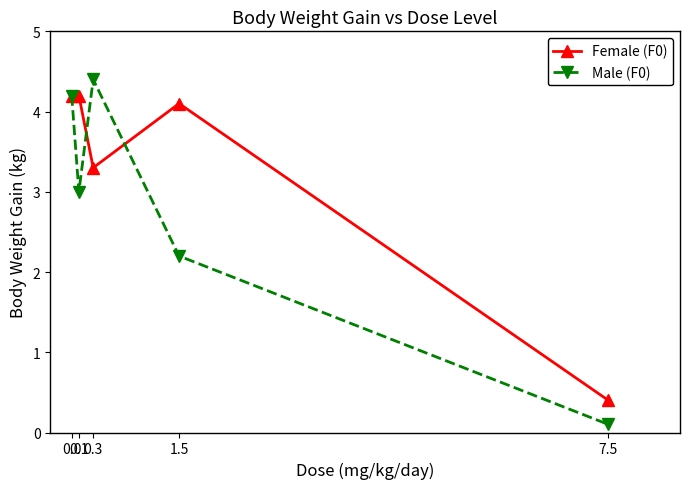

List the labels in order of Male (F0) value, smallest first.

7.5, 1.5, 0.1, 0.0, 0.3